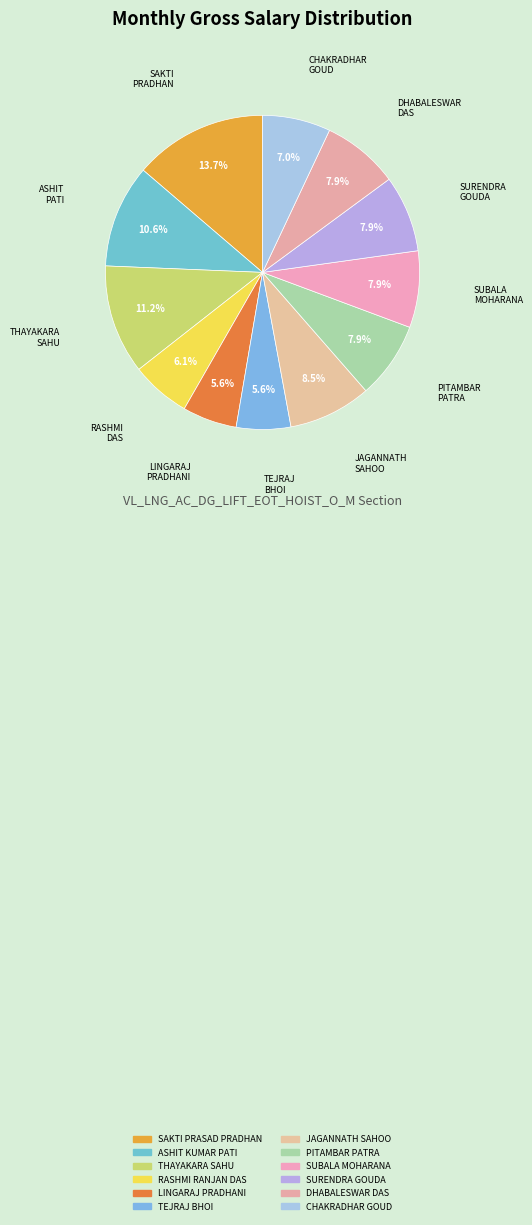

What is the change in value from SAKTI PRASAD PRADHAN to CHAKRADHAR GOUD?

-18262